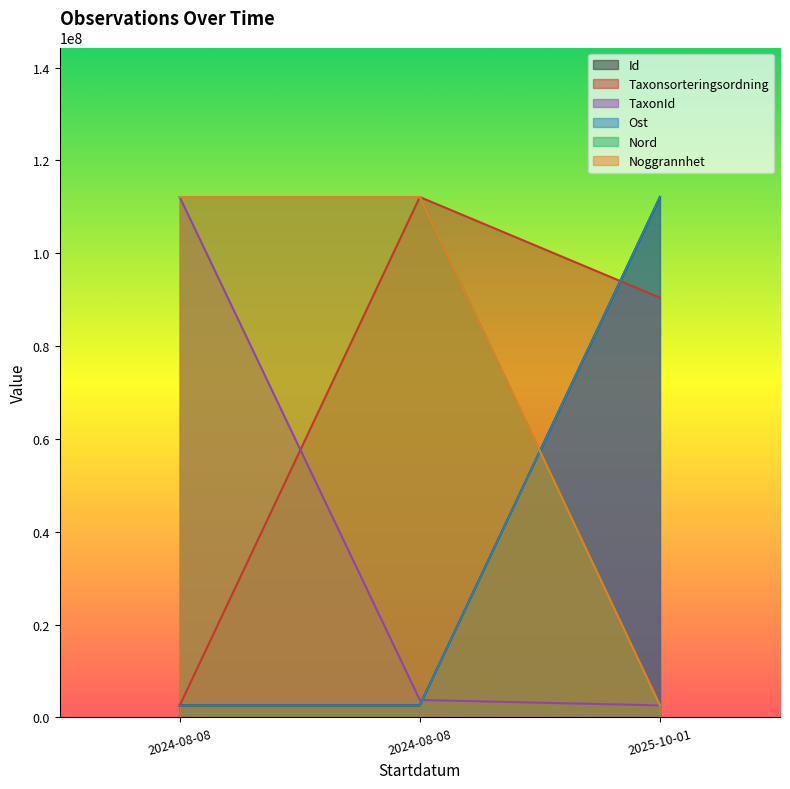

How many values in the Taxonsorteringsordning series are below 90422923?

1